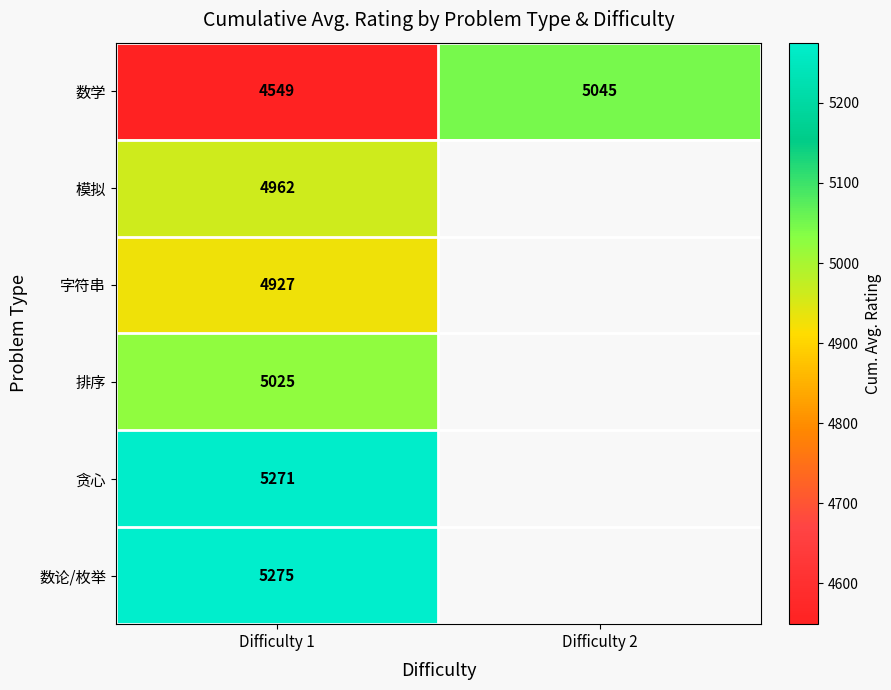

Which category has the highest value in the 数学 series?

Difficulty 2